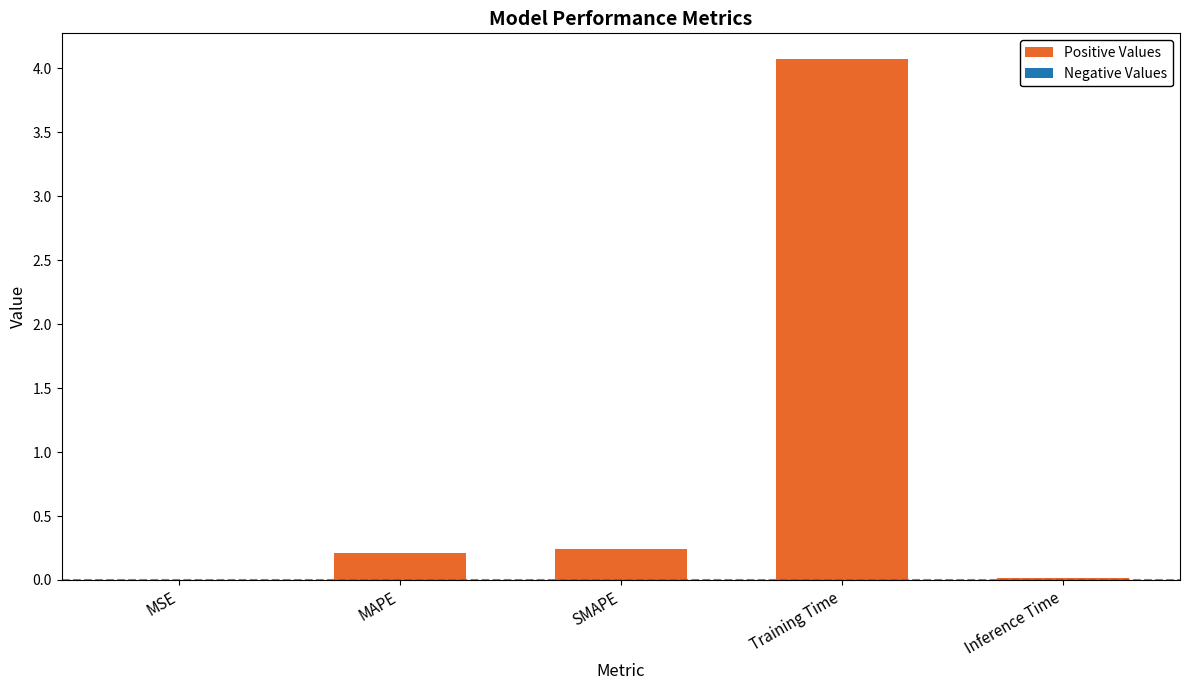

The value at SMAPE is 0.2. True or false?

True